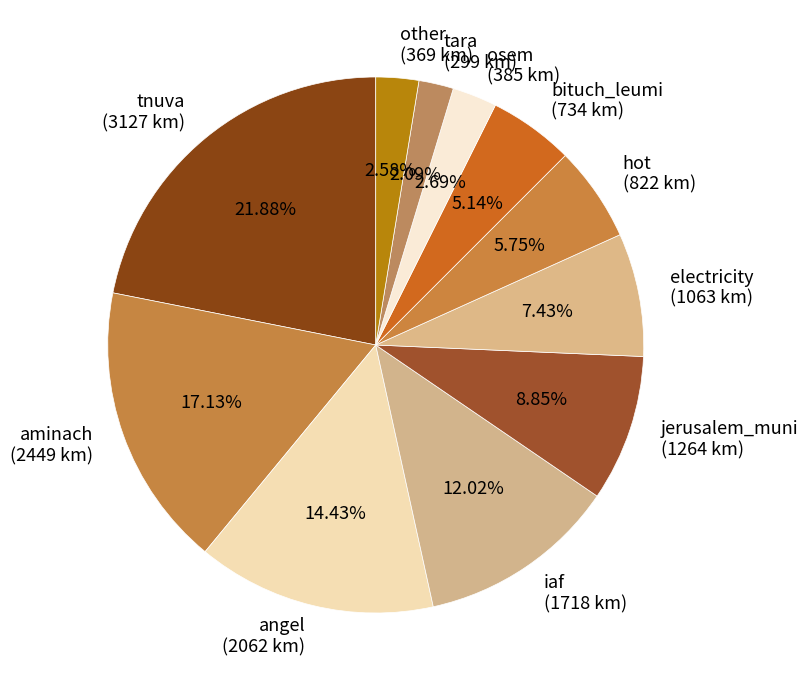

Is there a majority slice in this chart?

No